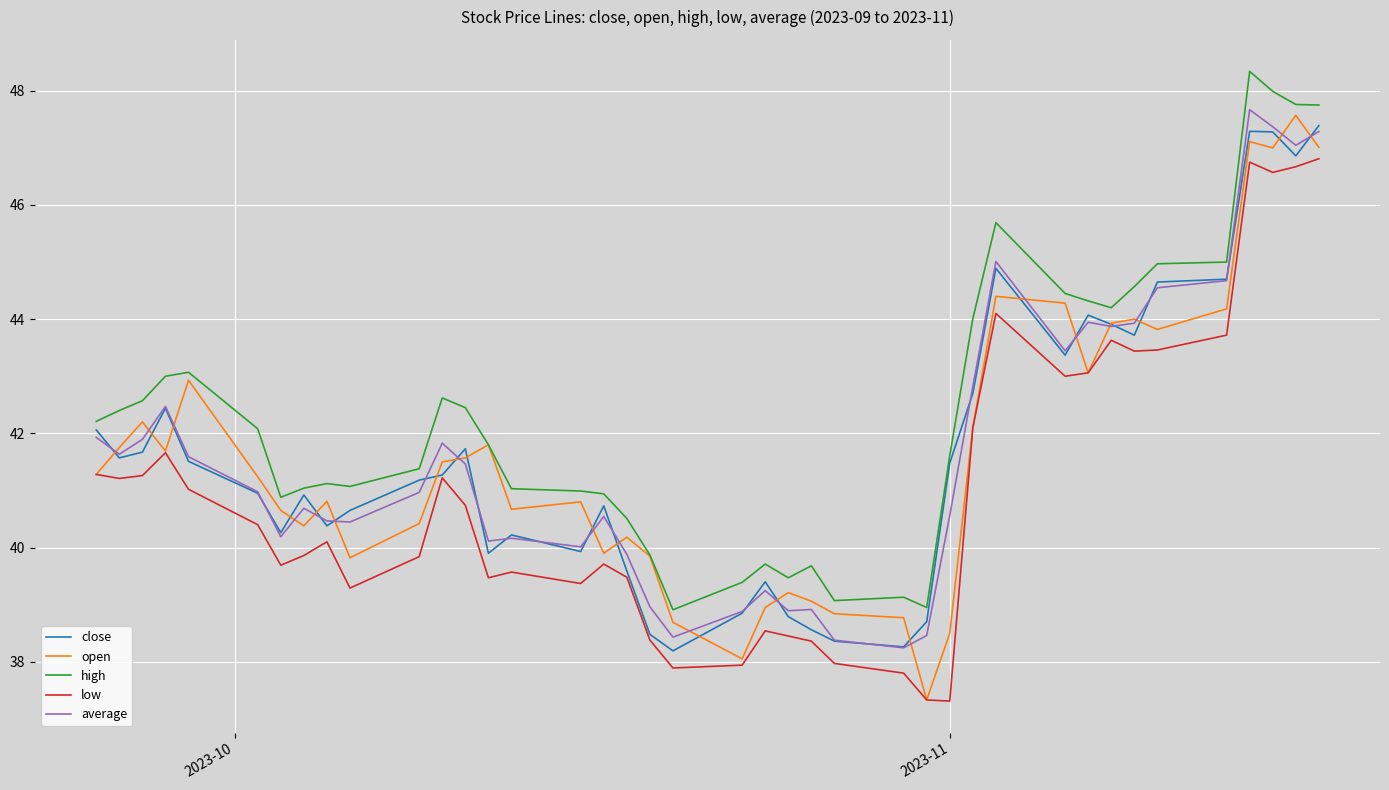

Which series has the widest spread of values?

open